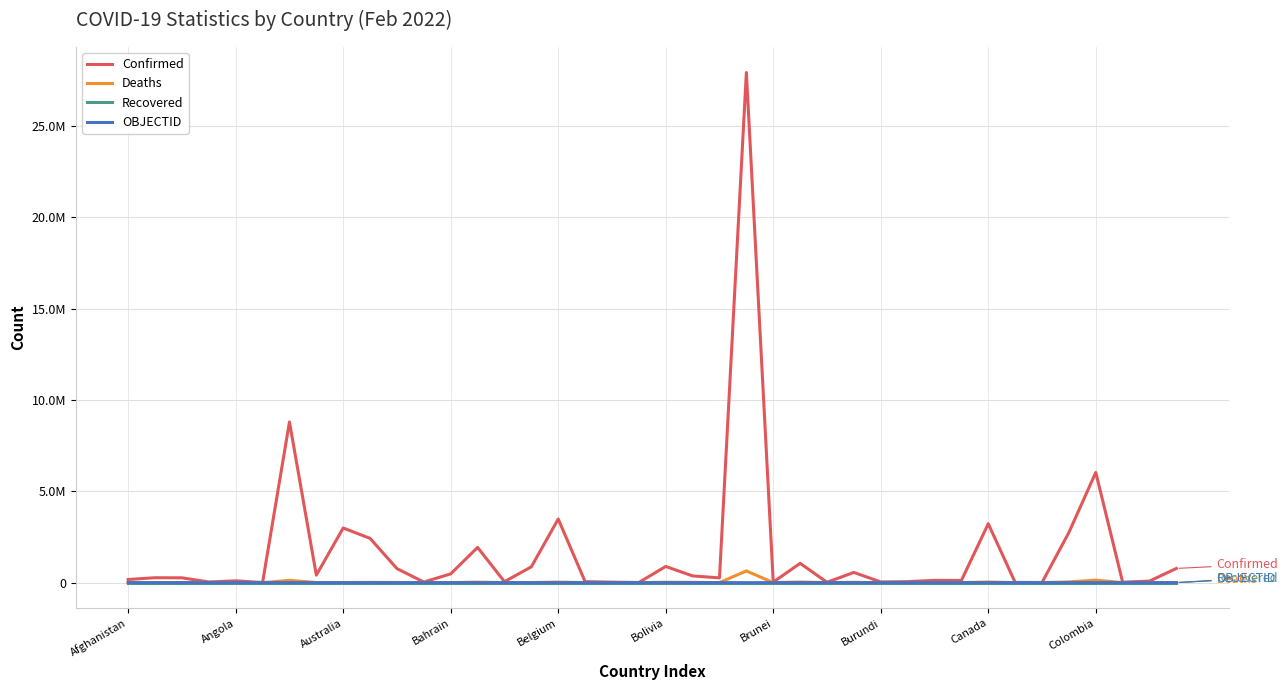

Is this an area chart (filled region under the line)?

No